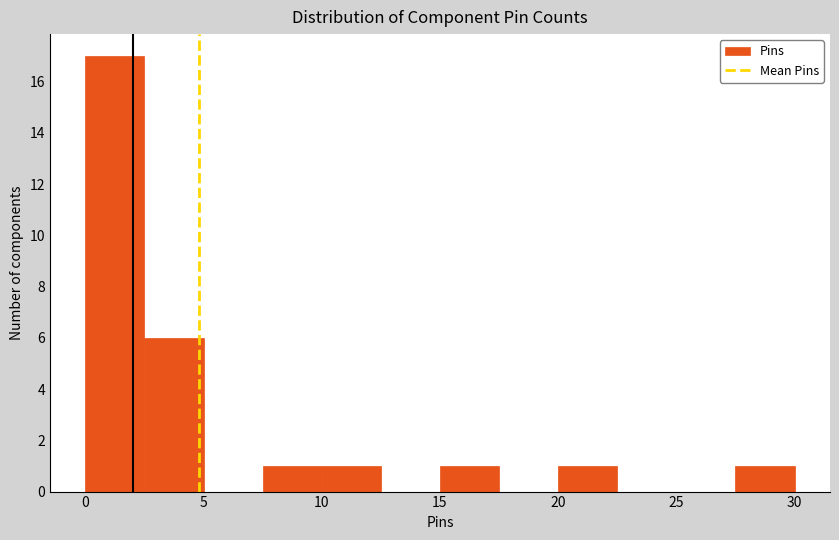

Which range on the x-axis has the tallest bar?

0.0 to 2.5